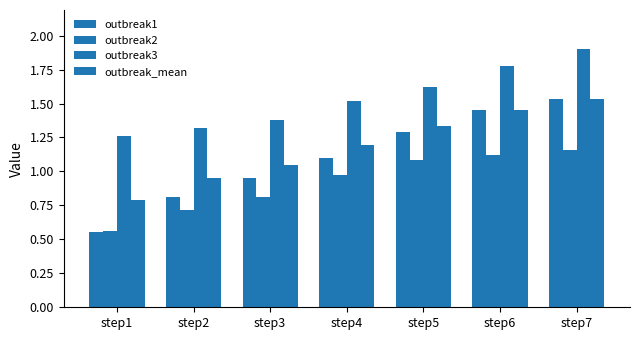

The value of outbreak3 at step6 is 1.8. True or false?

True